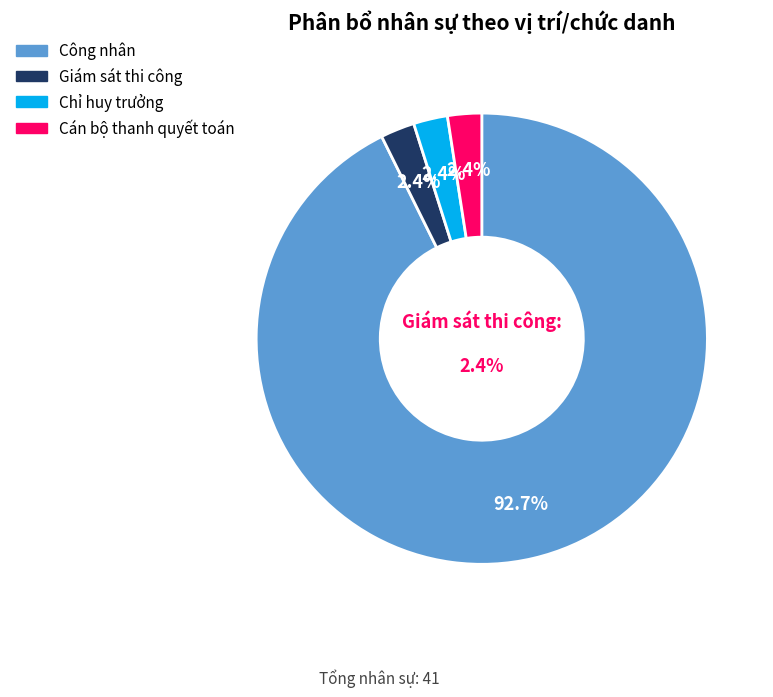

To the nearest percent, what portion does Chỉ huy trưởng represent?

2%